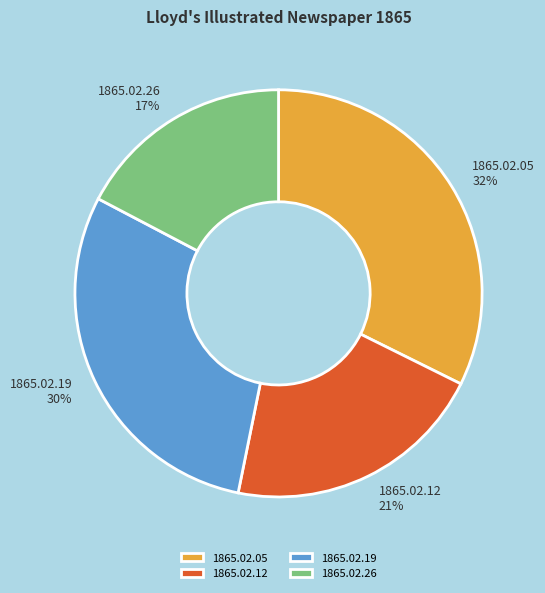

How many segments does this pie chart have?

4